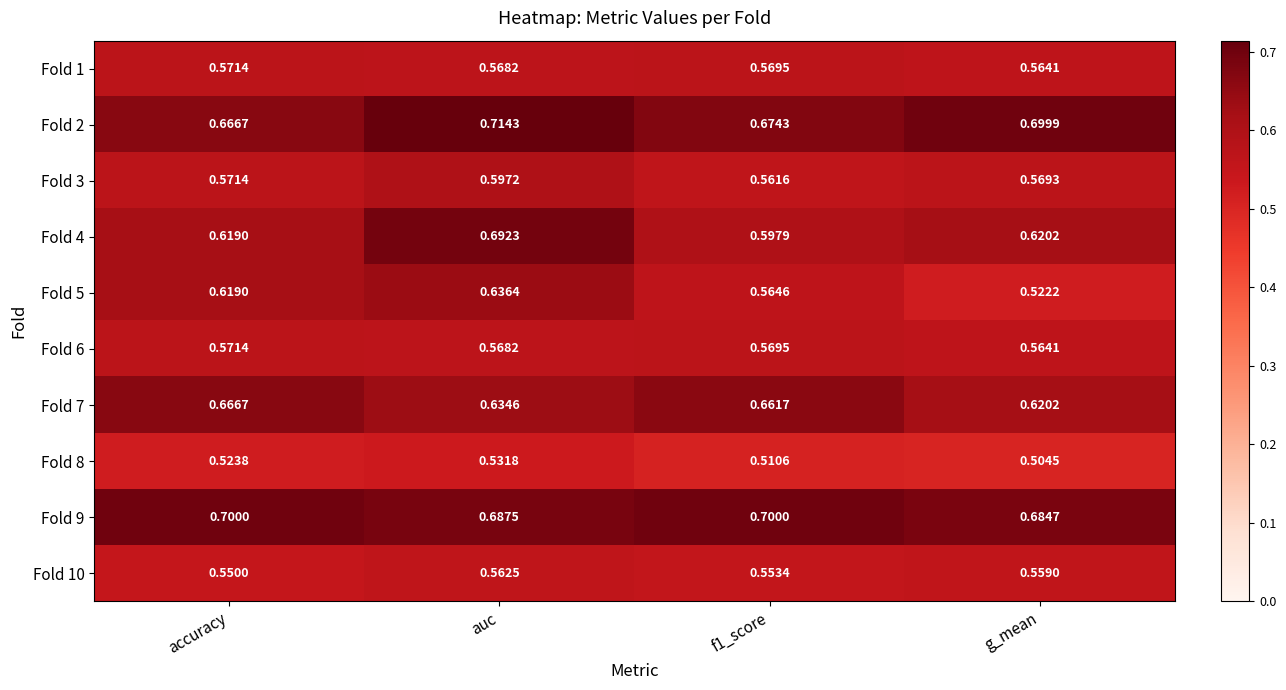

Is the value of Fold 10 at accuracy greater than the value of Fold 4 at f1_score?

No